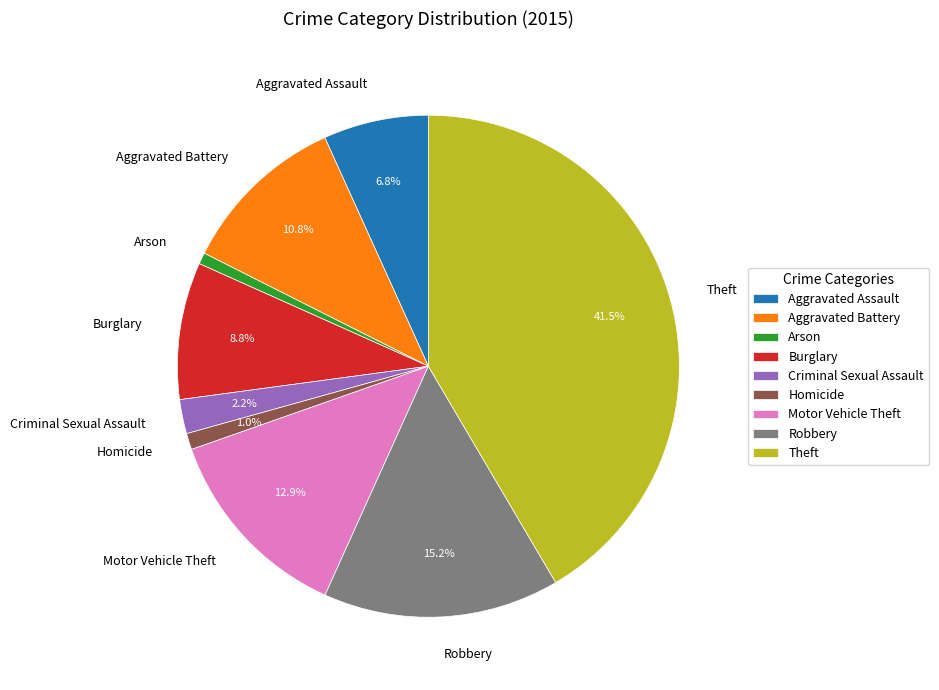

Is the sum of Theft and Aggravated Assault greater than half?

No